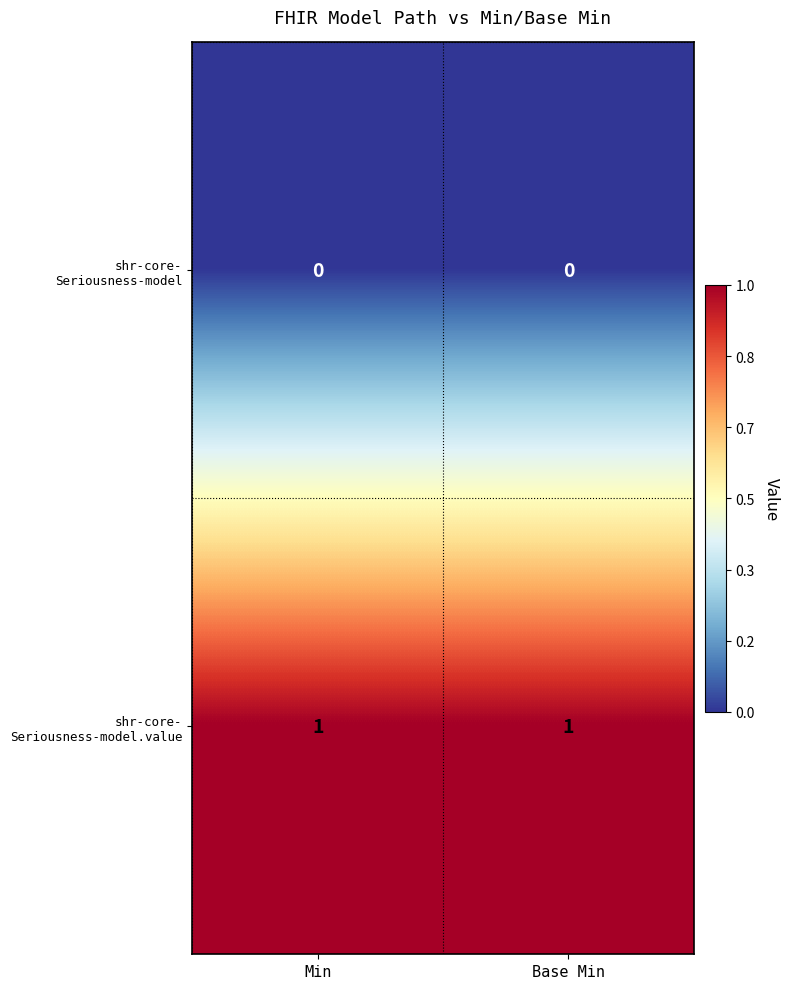

Count the number of data series in this chart.

2